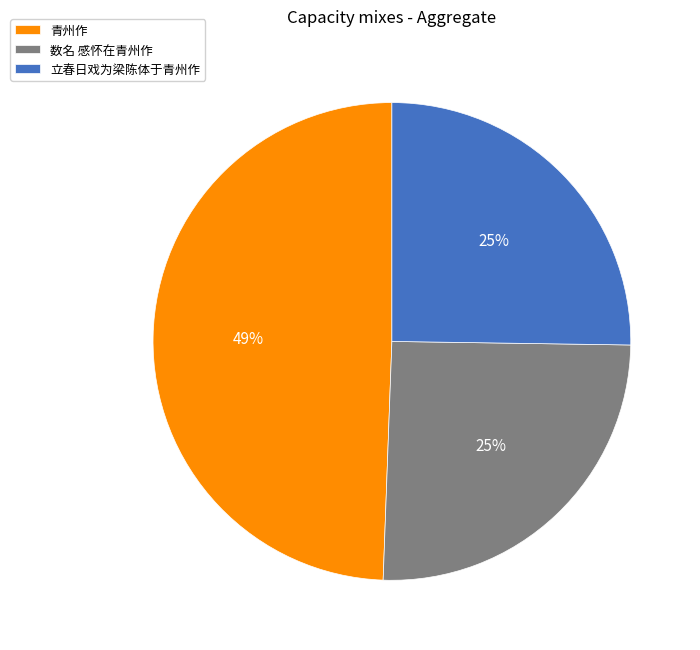

Which category has the biggest portion of the pie?

青州作